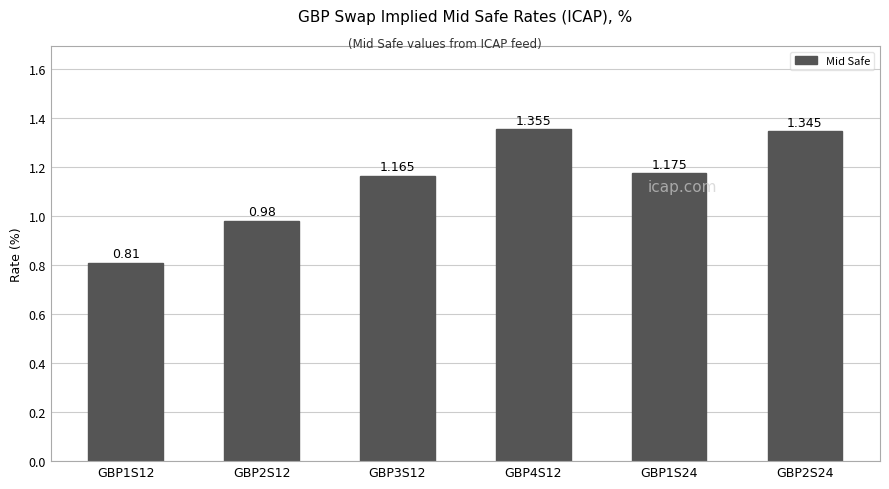

The chart shows a value of 1.9 at GBP3S12. True or false?

False